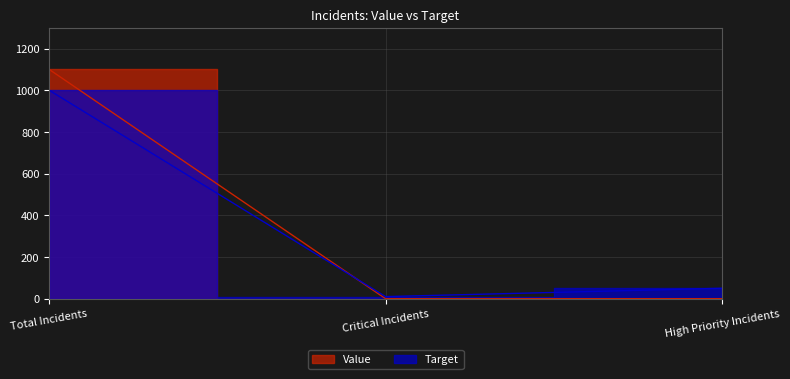

Is it true that Value equals 0 at High Priority Incidents?

True